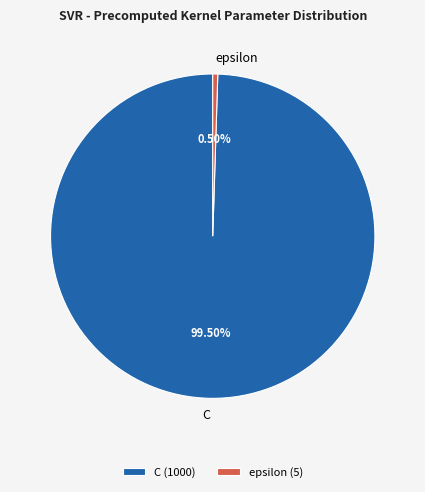

Rank the categories by value from highest to lowest.

C, epsilon